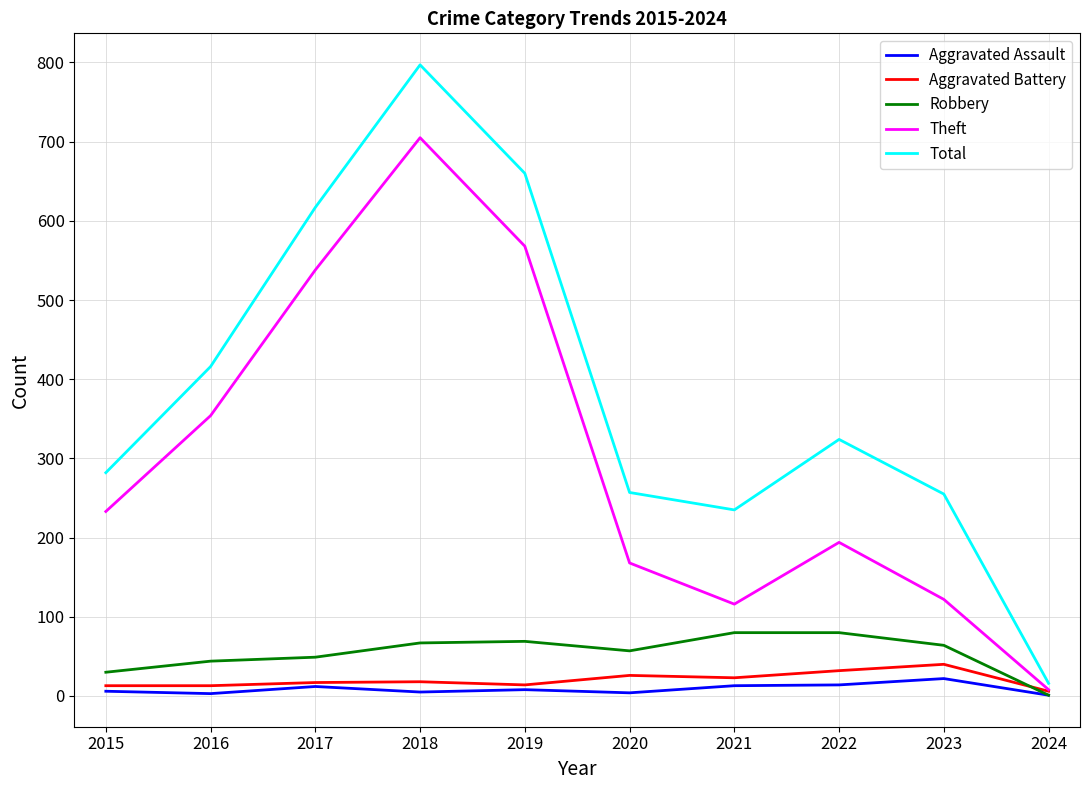

Does the chart display data point markers on the line(s)?

No